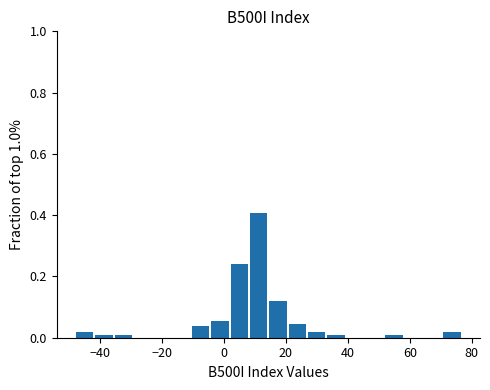

Read against the x-axis, roughly where is the centre of the tallest bar?

12